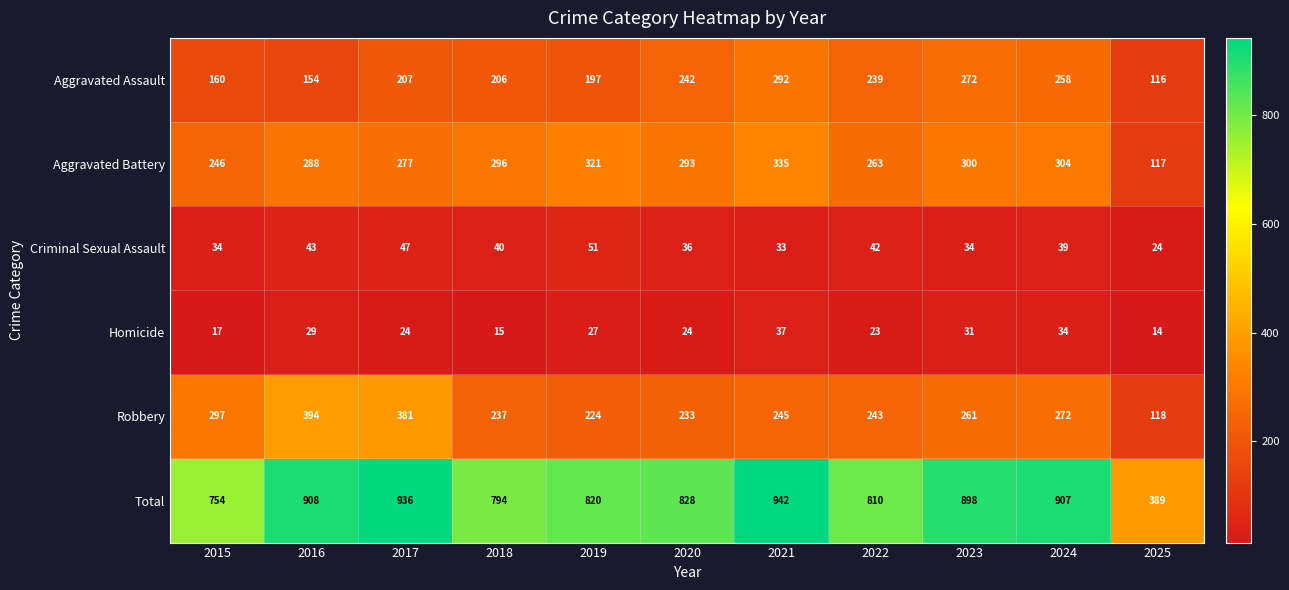

Read the Aggravated Battery value at 2016, to the nearest 10.

290